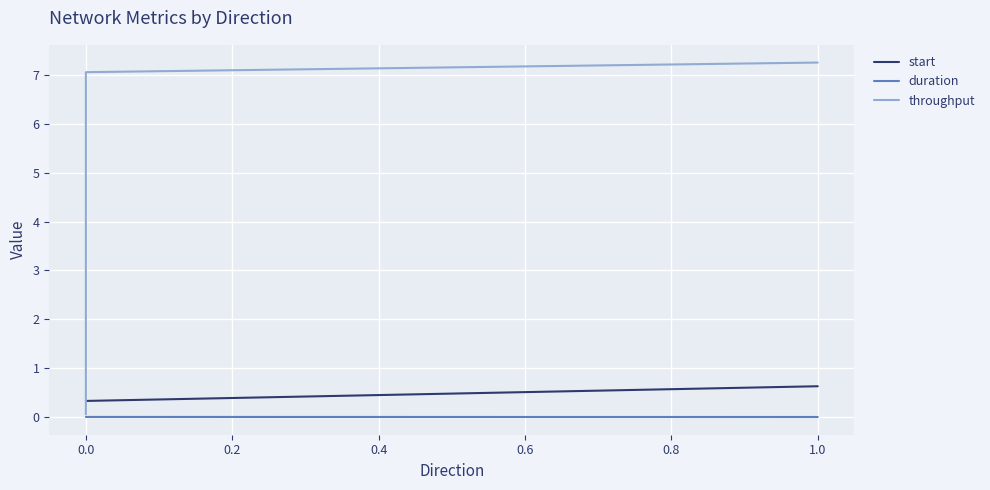

What is the value of the throughput point at the 1st from the left?

0.1